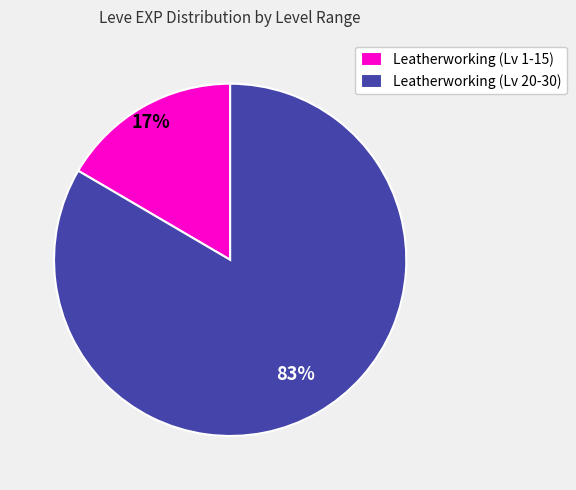

To the nearest percent, what percentage of the pie is Leatherworking (Lv 1-15)?

17%